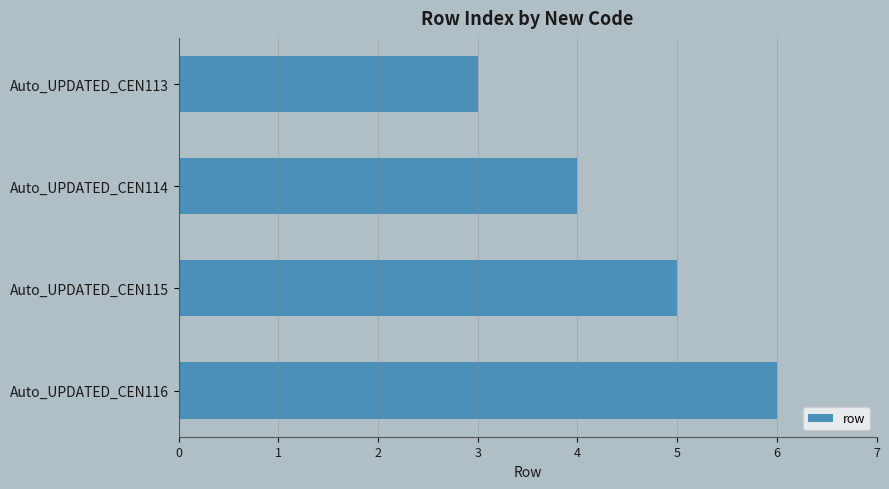

True or false: the data shows 6 at Auto_UPDATED_CEN116.

True